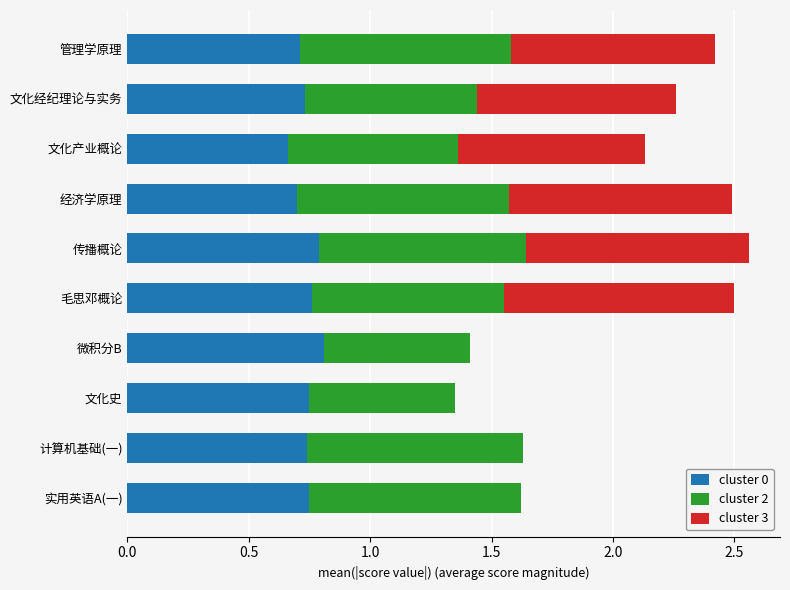

The value of cluster 0 at 实用英语A(一) is 1.0. True or false?

False